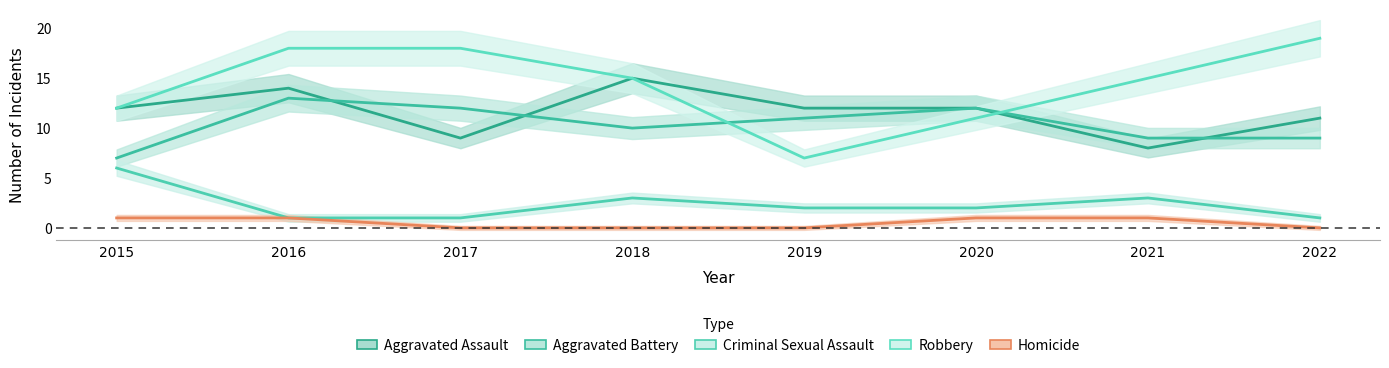

Between 2015 and 2021, which series saw the biggest shift?

Aggravated Assault